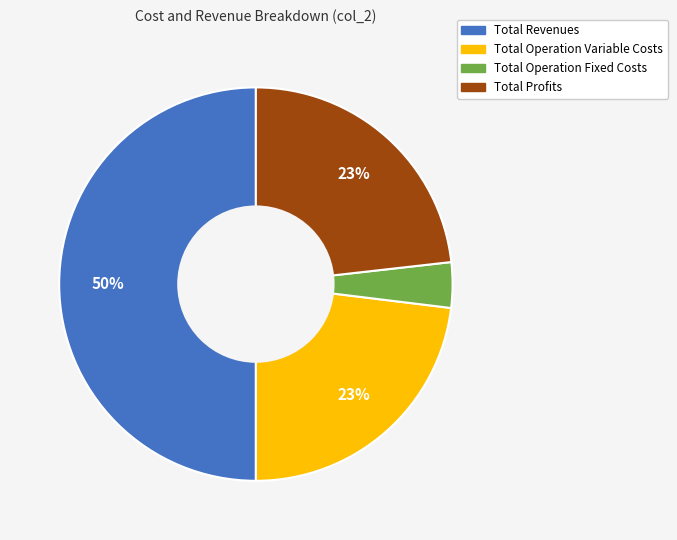

To the nearest percent, what is the difference between the largest and smallest slice percentages?

46%